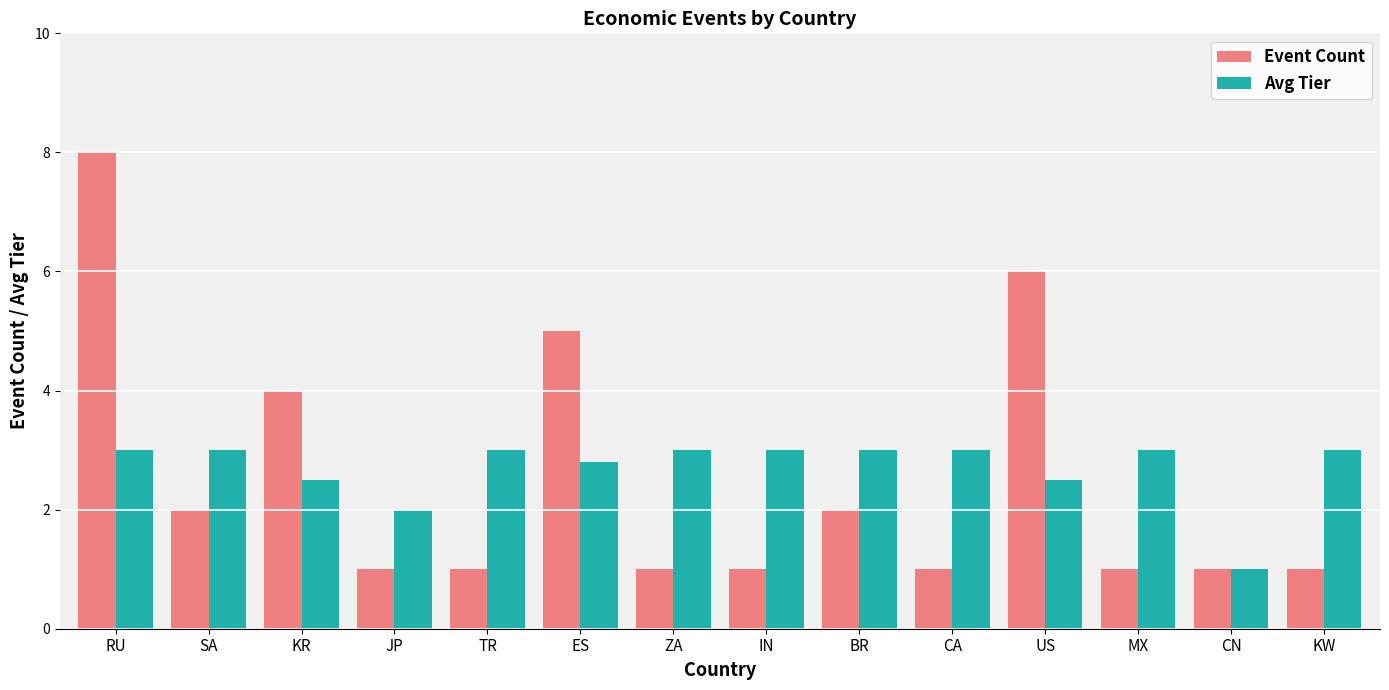

How many series are shown in this chart?

2